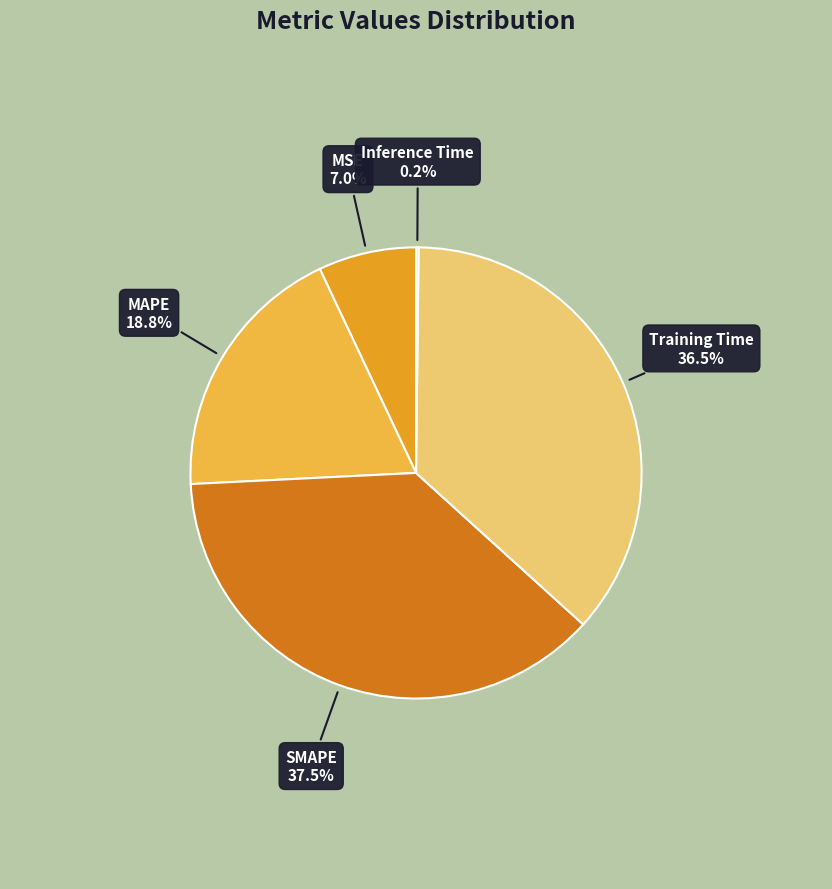

To the nearest percent, what is the difference between the largest and smallest slice percentages?

37%